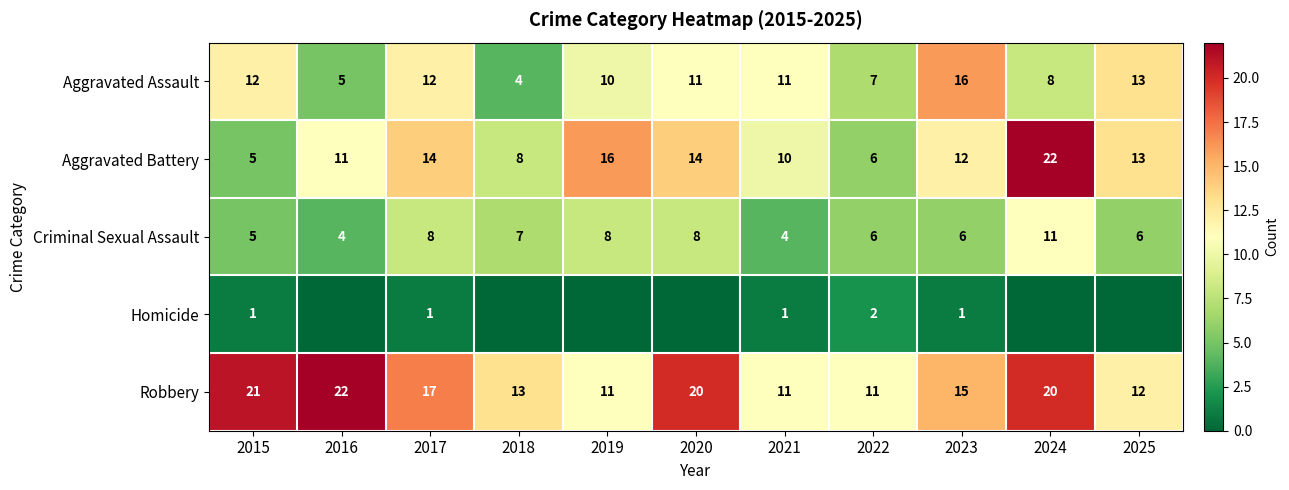

Where is Criminal Sexual Assault nearest to the value 7?

2018